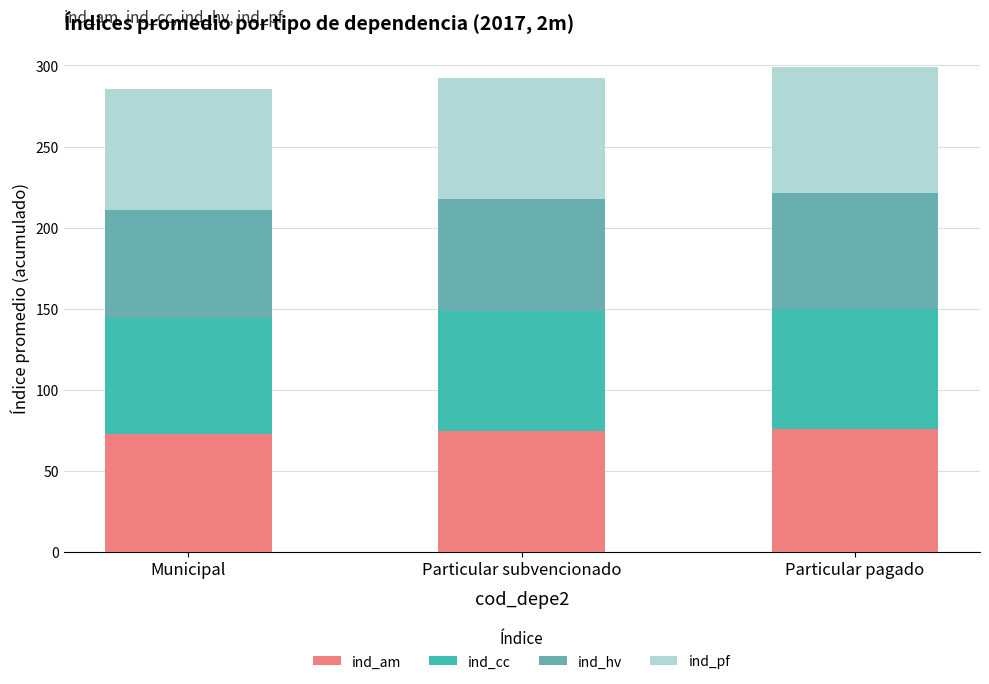

True or false: ind_am has a value of 74.3 at Particular subvencionado.

True